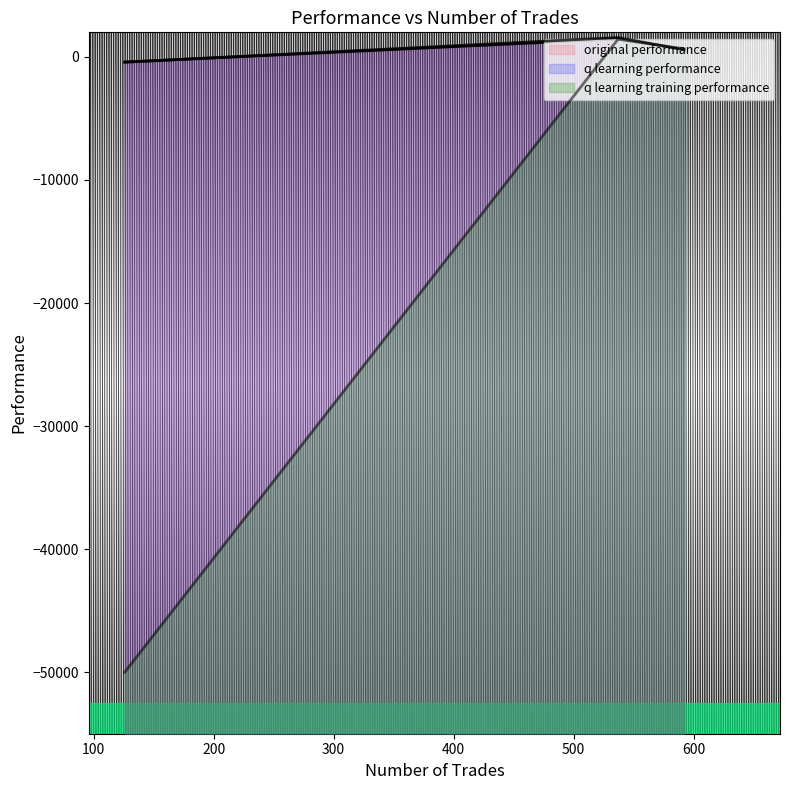

What value does the original performance series have at 592?

645.7